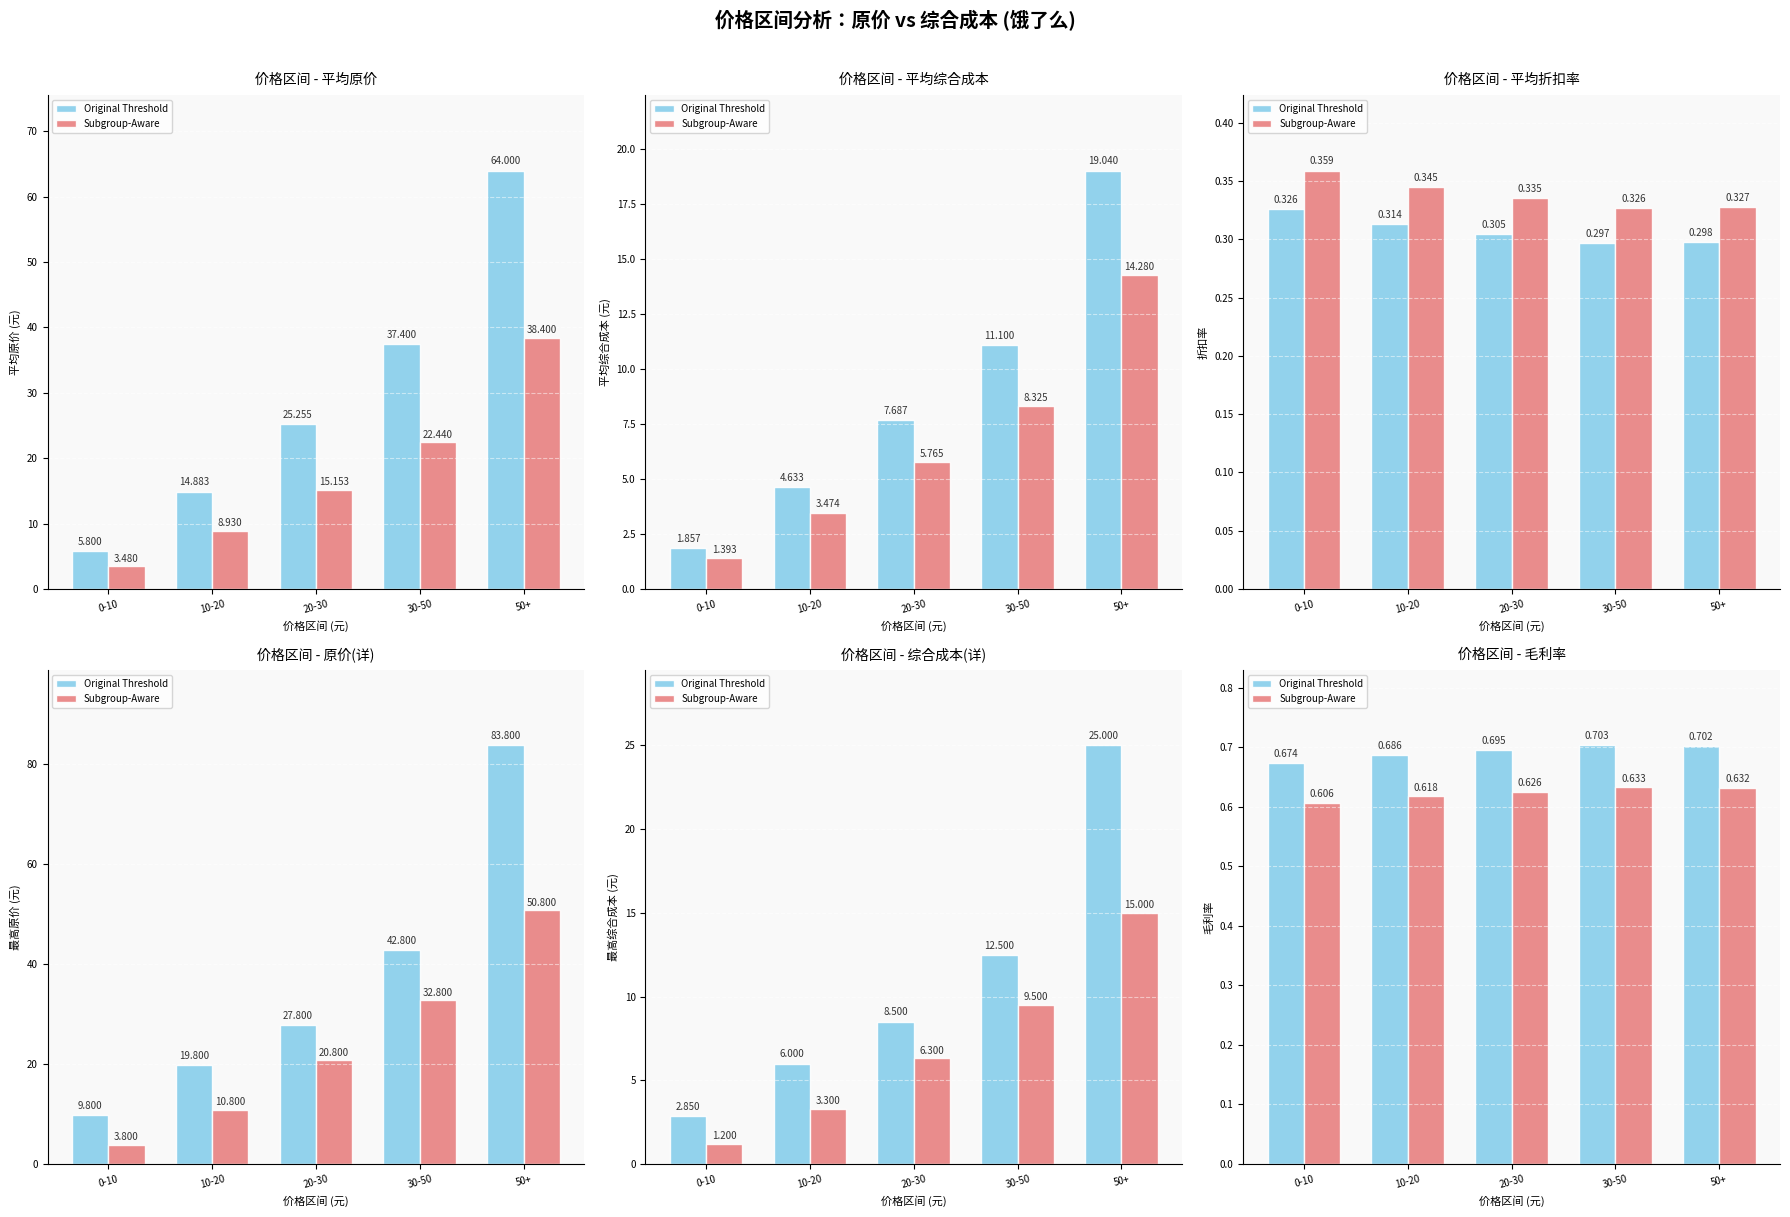

Reading left to right, transcribe all the data shown in this chart.

Original Threshold: 0-10=0.7	10-20=0.7	20-30=0.7	30-50=0.7	50+=0.7
Subgroup-Aware: 0-10=0.6	10-20=0.6	20-30=0.6	30-50=0.6	50+=0.6